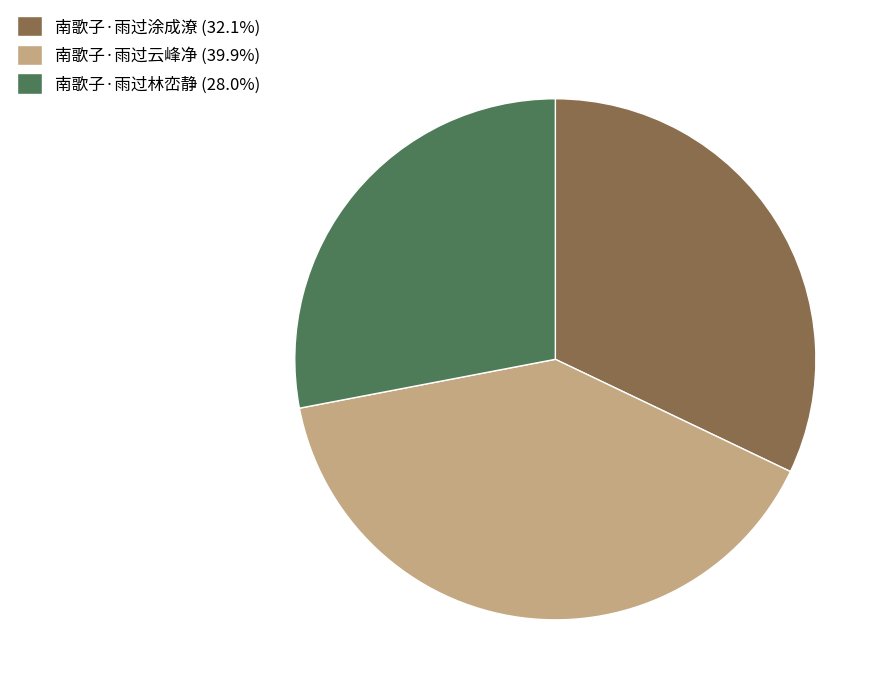

Combined, do 南歌子·雨过林峦静 (28.0%) and 南歌子·雨过涂成潦 (32.1%) account for over 50%?

Yes